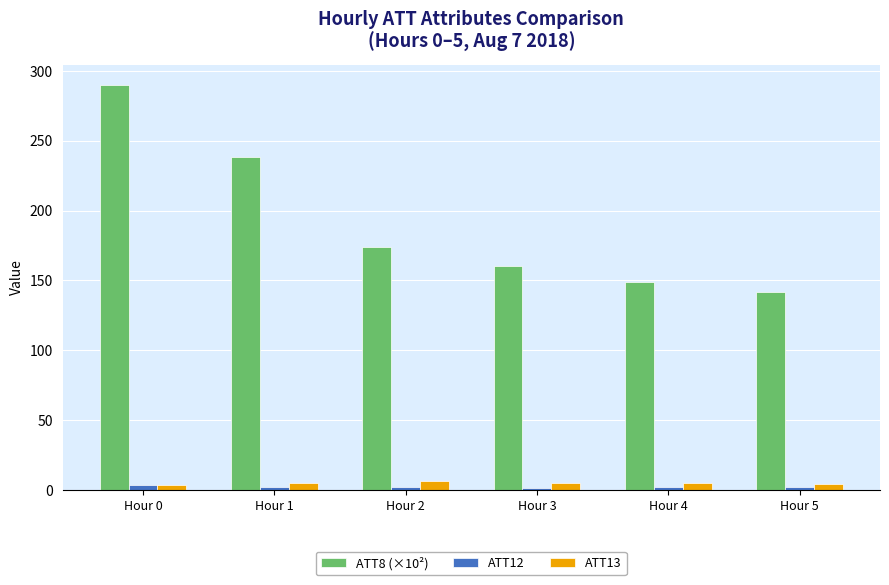

What is the smallest value displayed?

1.7